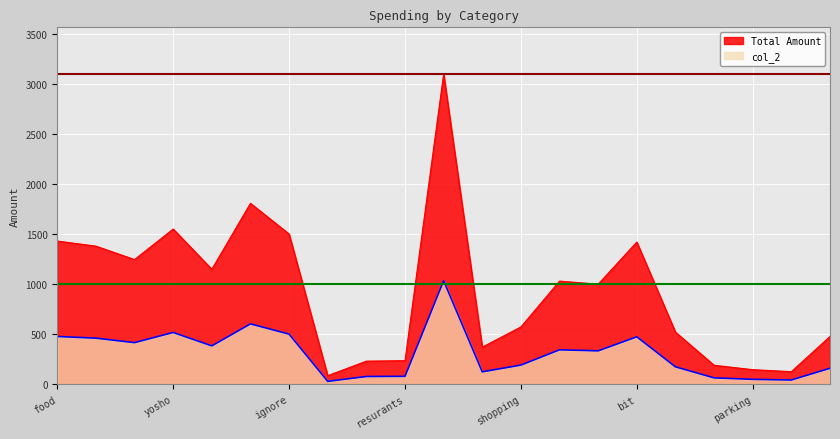

What are all the series names shown in the legend?

Total Amount, col_2